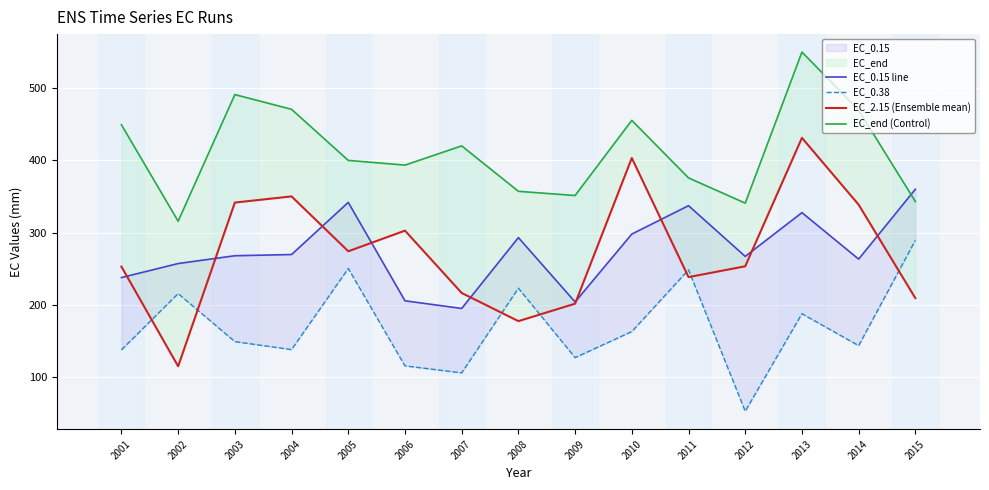

What is the sum of the EC_2.15 (Ensemble mean) values at 2008 and 2015?

387.5